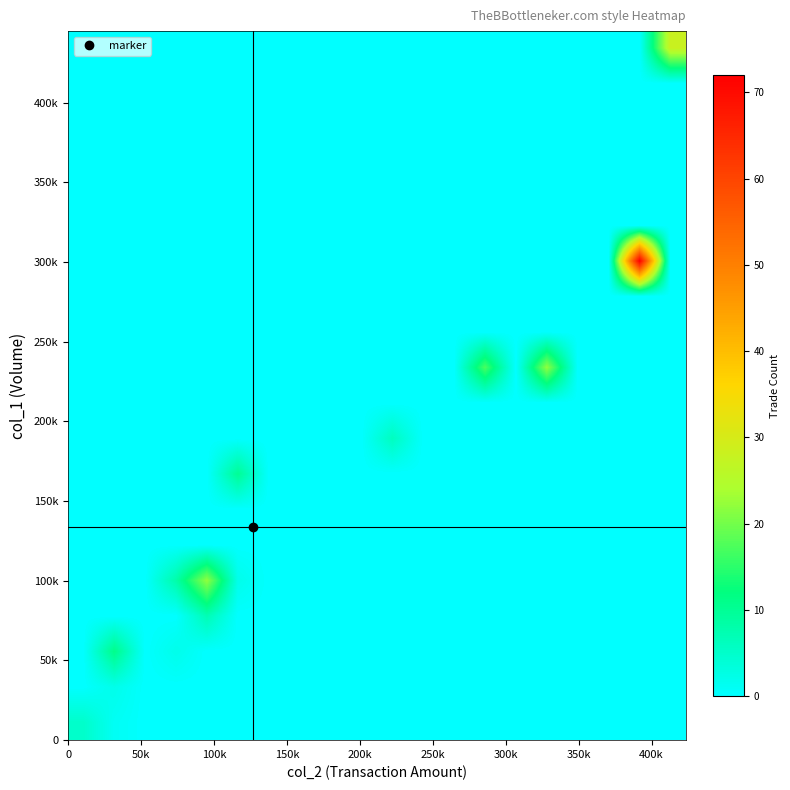

How many data points does each series have?

20